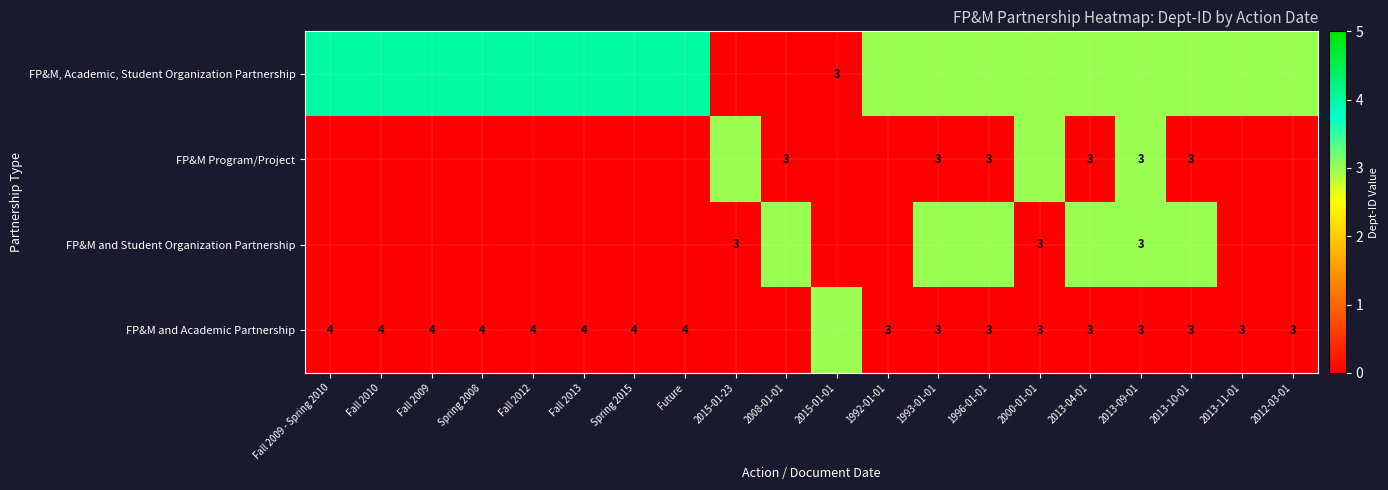

Where does the FP&M, Academic, Student Organization Partnership series first go above 3?

Fall 2009 - Spring 2010